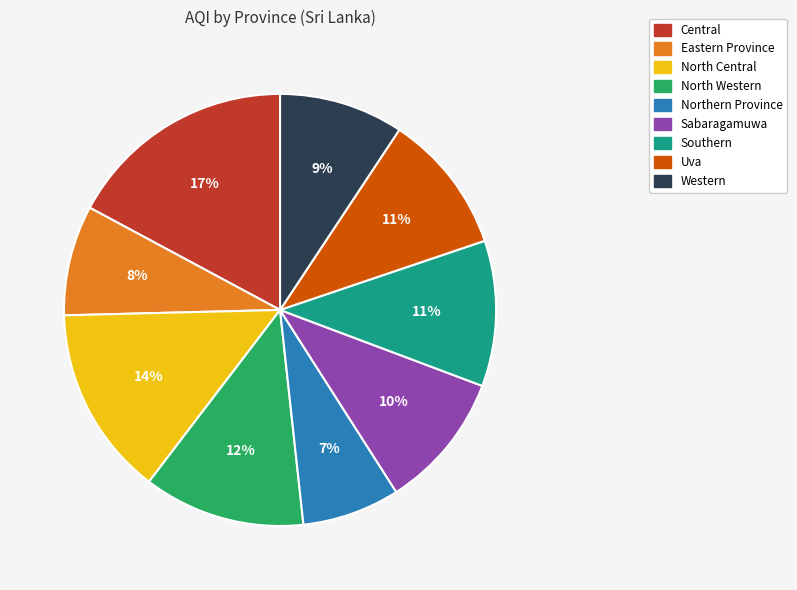

Do Western and Central together represent more than half of the pie?

No